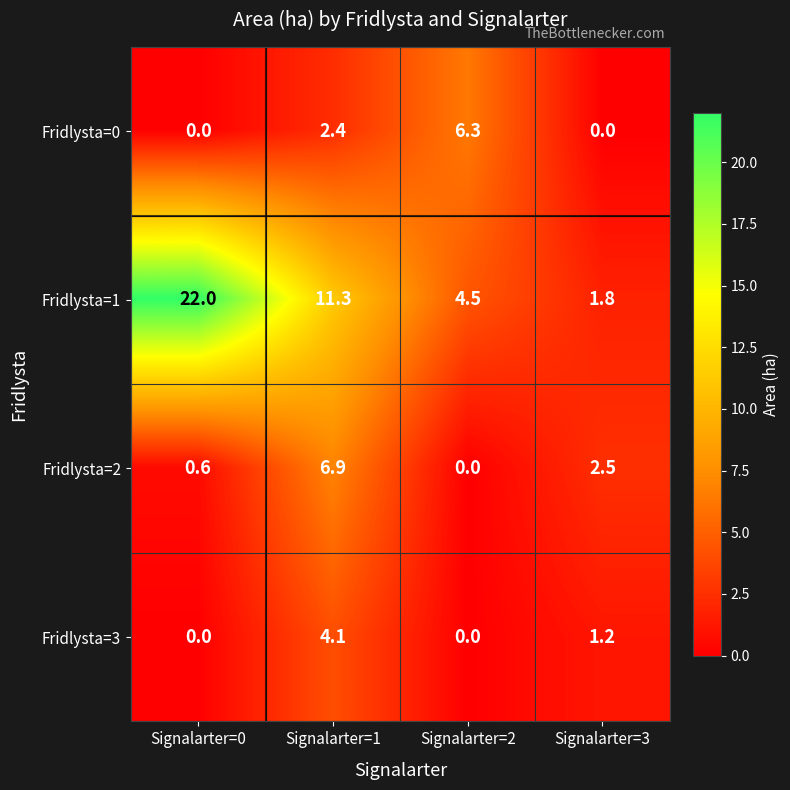

The value of Fridlysta=0 at Signalarter=1 is 3.5. True or false?

False